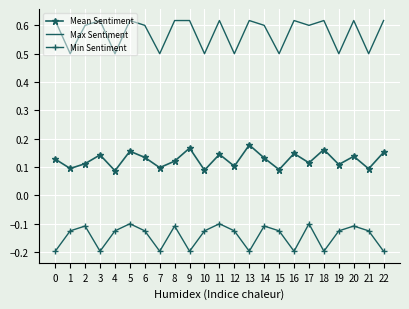

True or false: Mean Sentiment and Min Sentiment intersect in this chart.

False